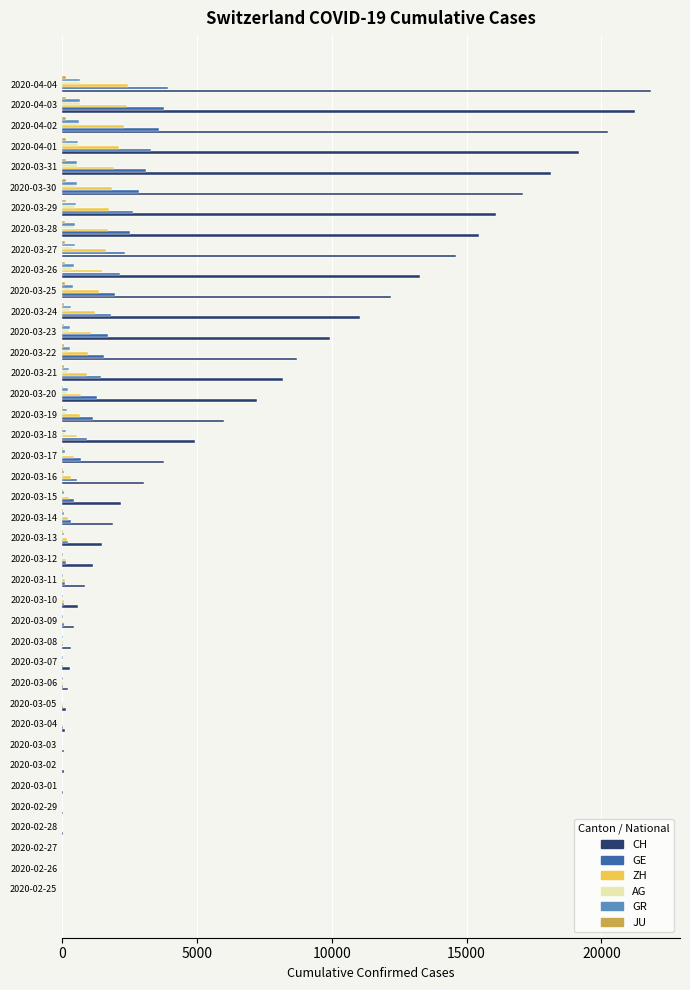

Between 2020-03-03 and 2020-03-27, which series saw the biggest shift?

CH